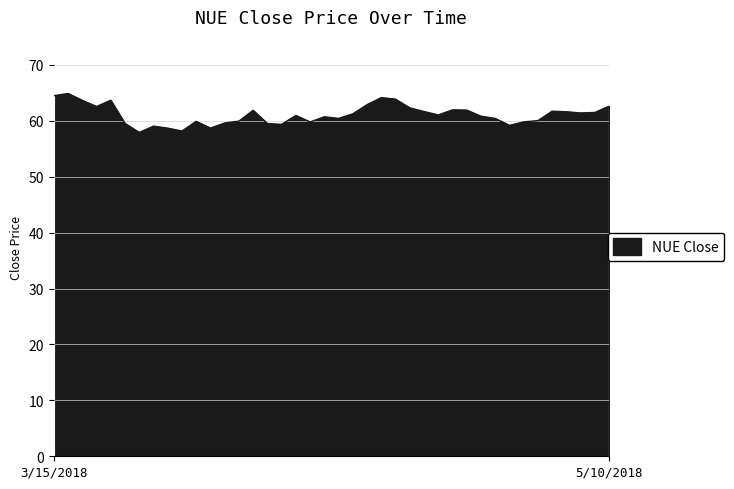

What is the smallest value displayed?

57.9